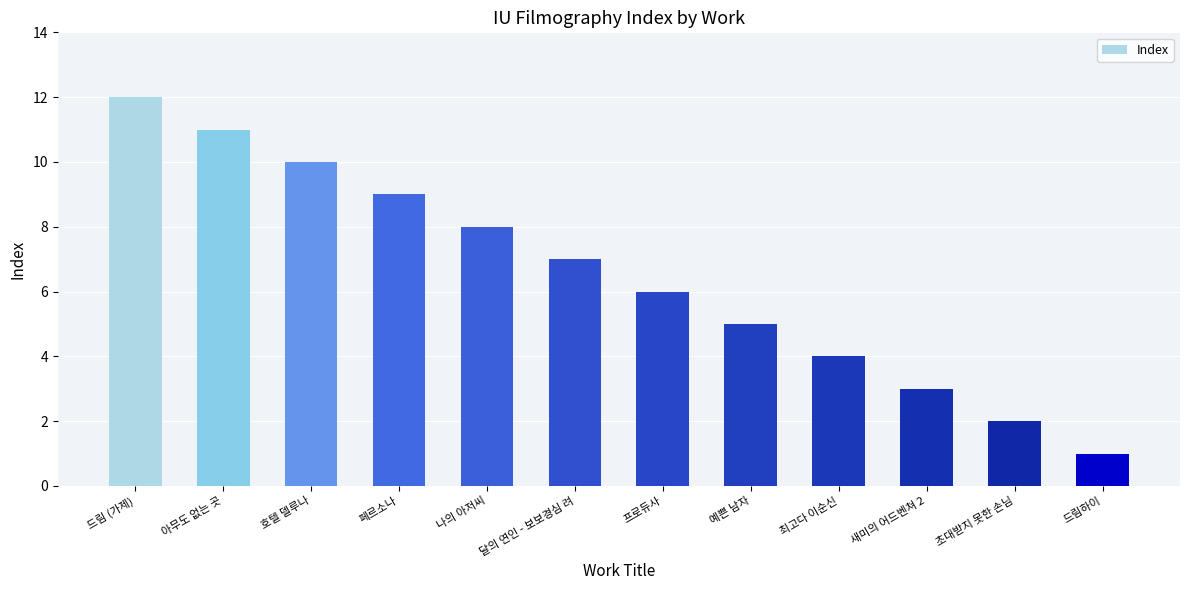

Are the bars horizontal?

No